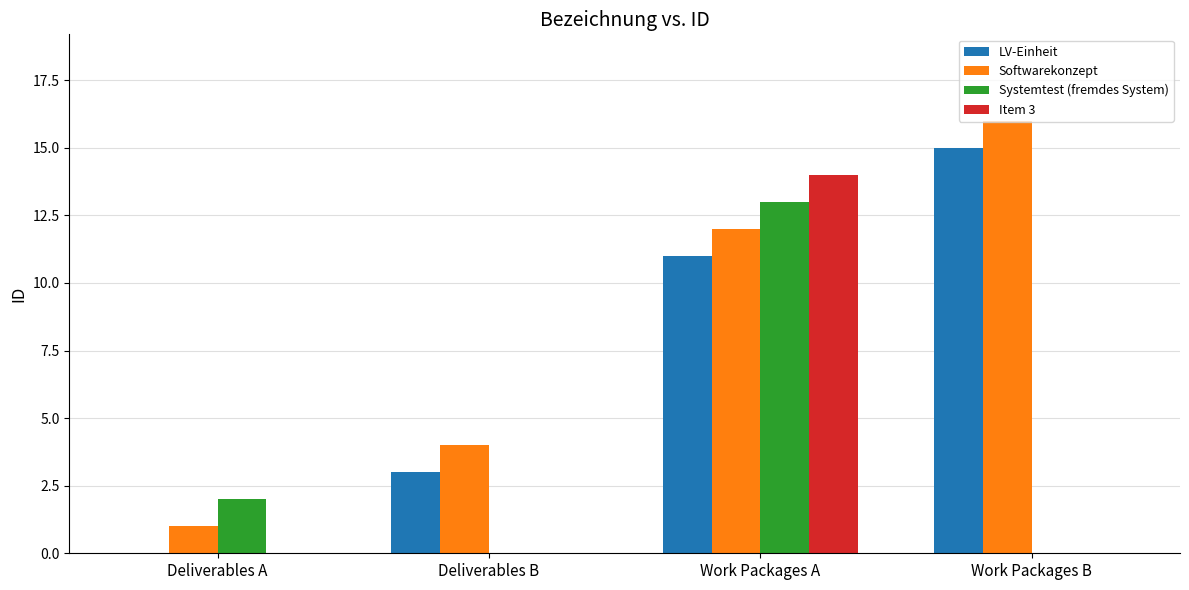

Does the chart contain stacked bars?

No